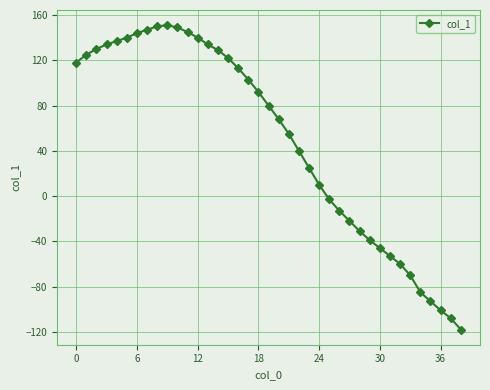

What is the minimum value shown in the chart?

-118